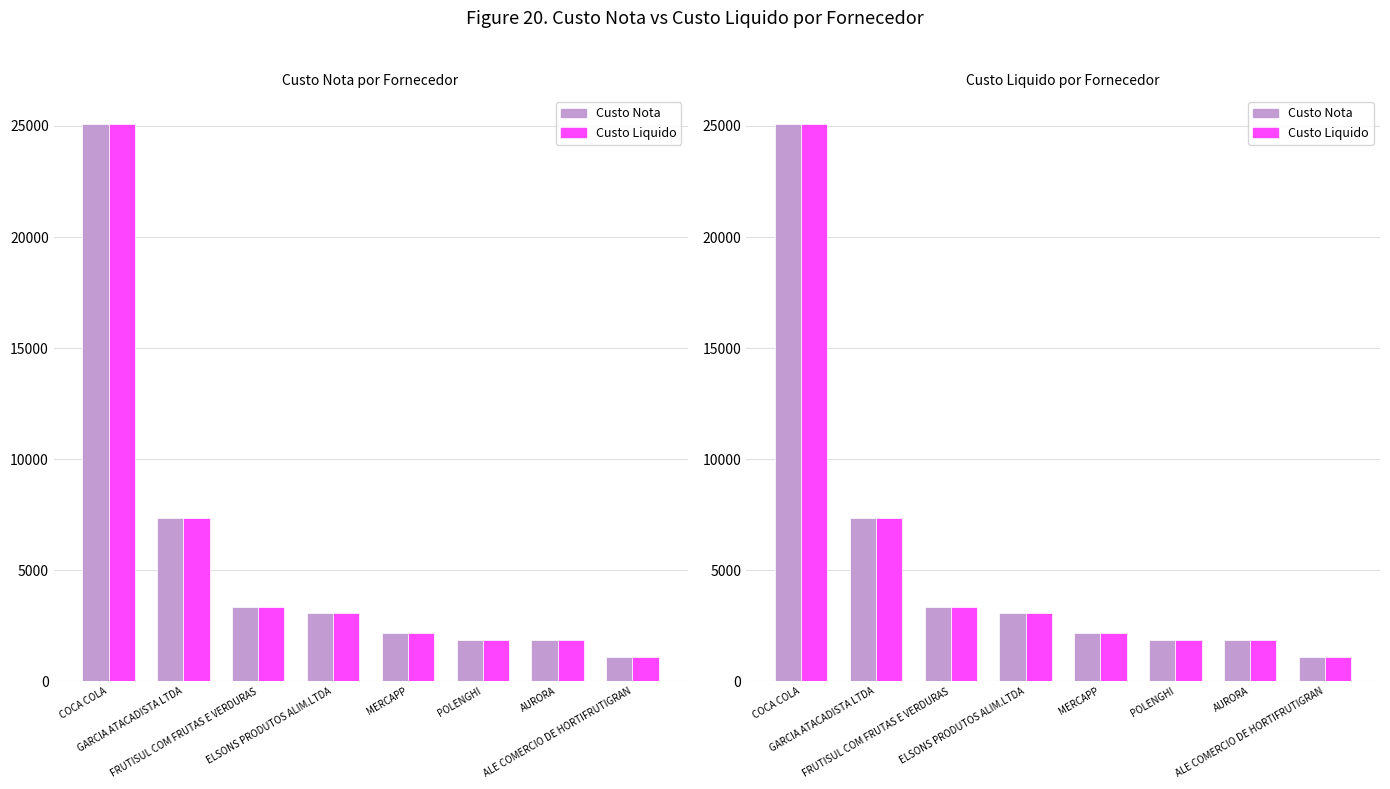

At which category is the sum across all series the highest?

COCA COLA